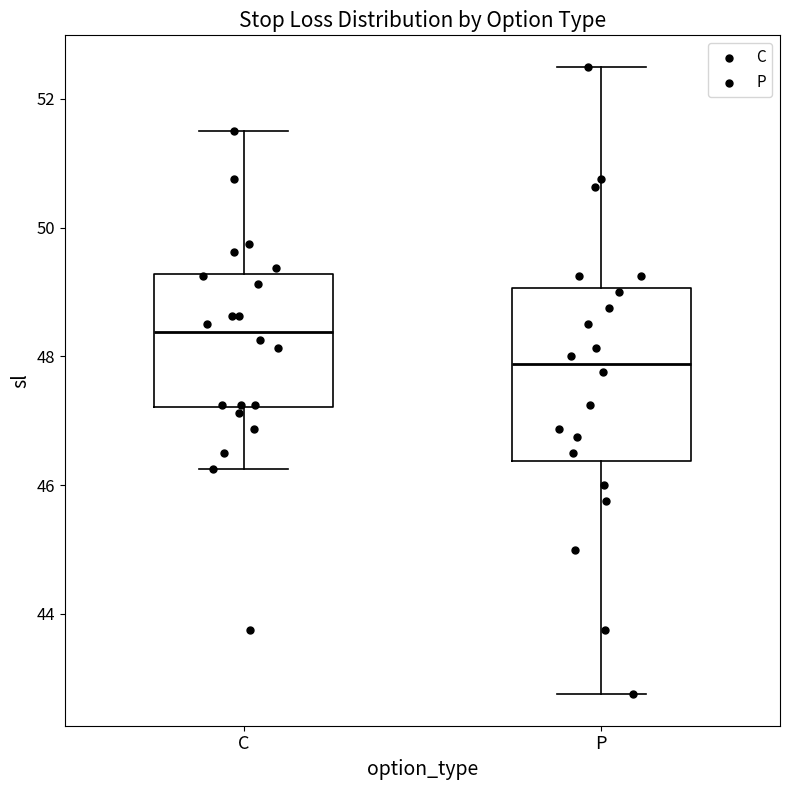

Where does the lower whisker of the box for P end on the y-axis? The values are not printed on the chart, so give them approximately, as read against the axis.

42.8